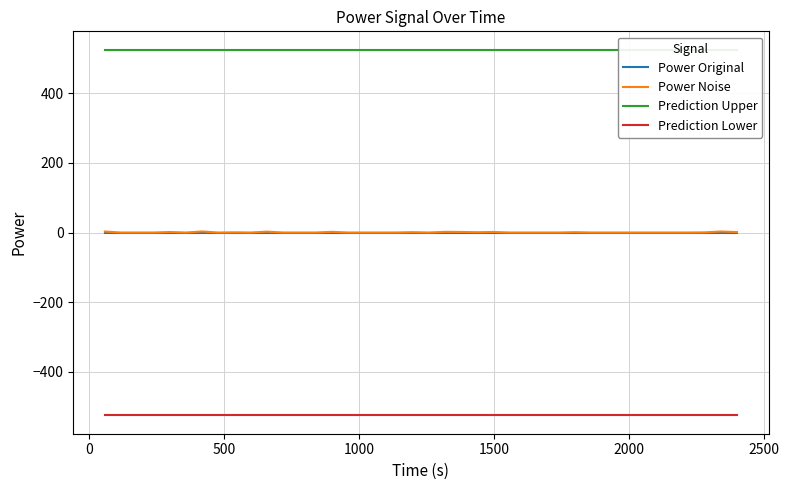

What is the highest value of the Prediction Lower series?

-525.0